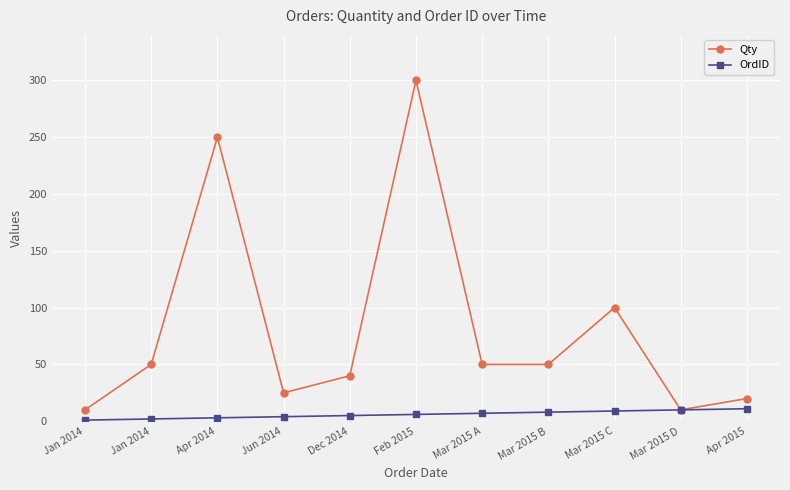

True or false: Qty and OrdID cross at least once.

False